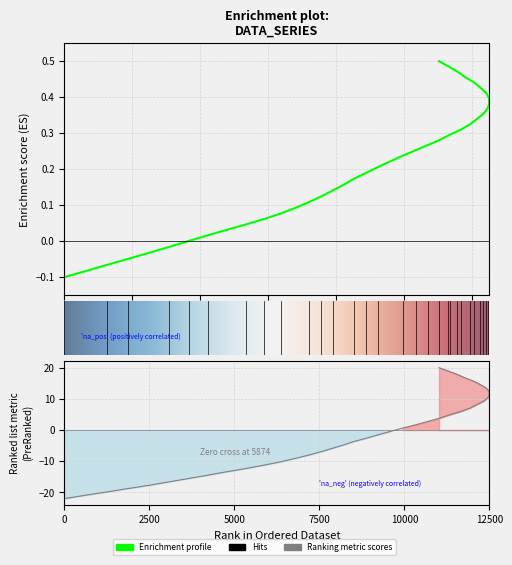

How many values are above zero?

34